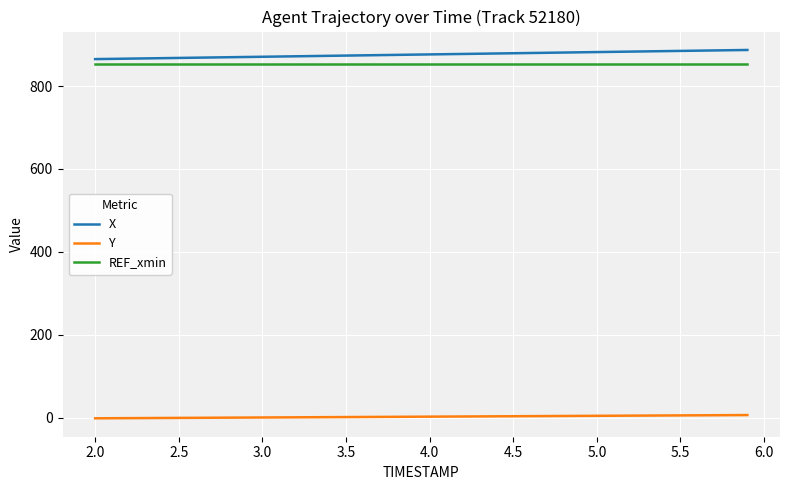

What is the sum of all Y values?

87.1